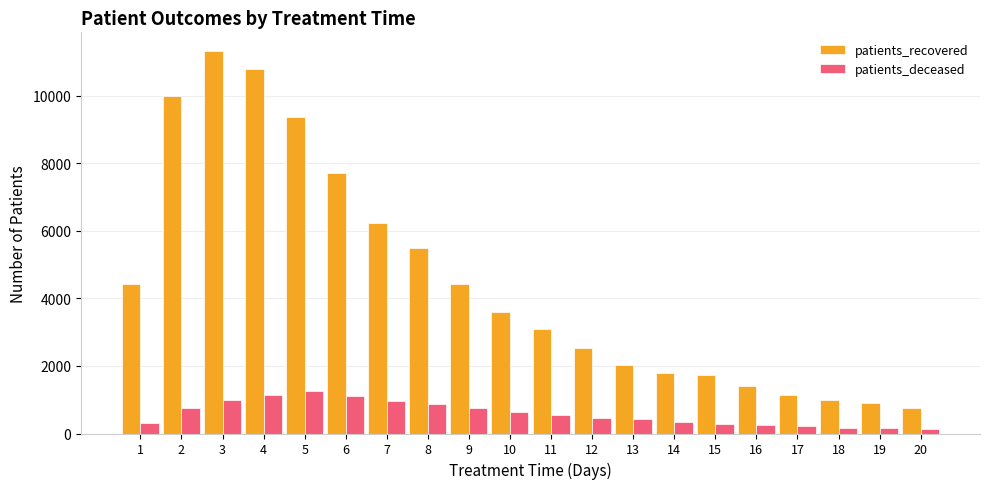

Which category has the highest value in the patients_deceased series?

5